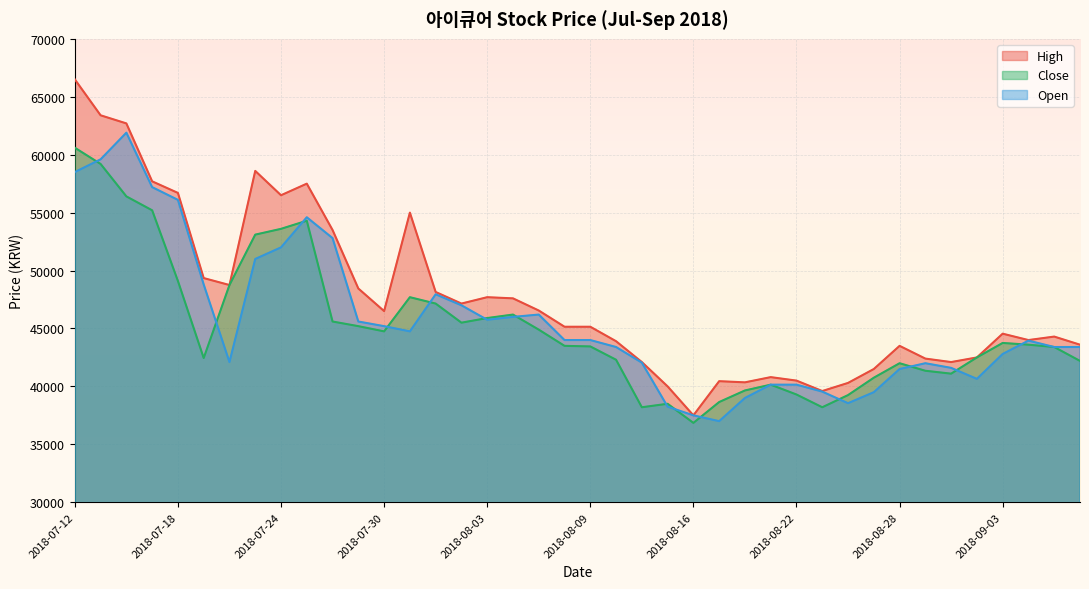

True or false: Close has more than 2 points higher than both neighbors.

True